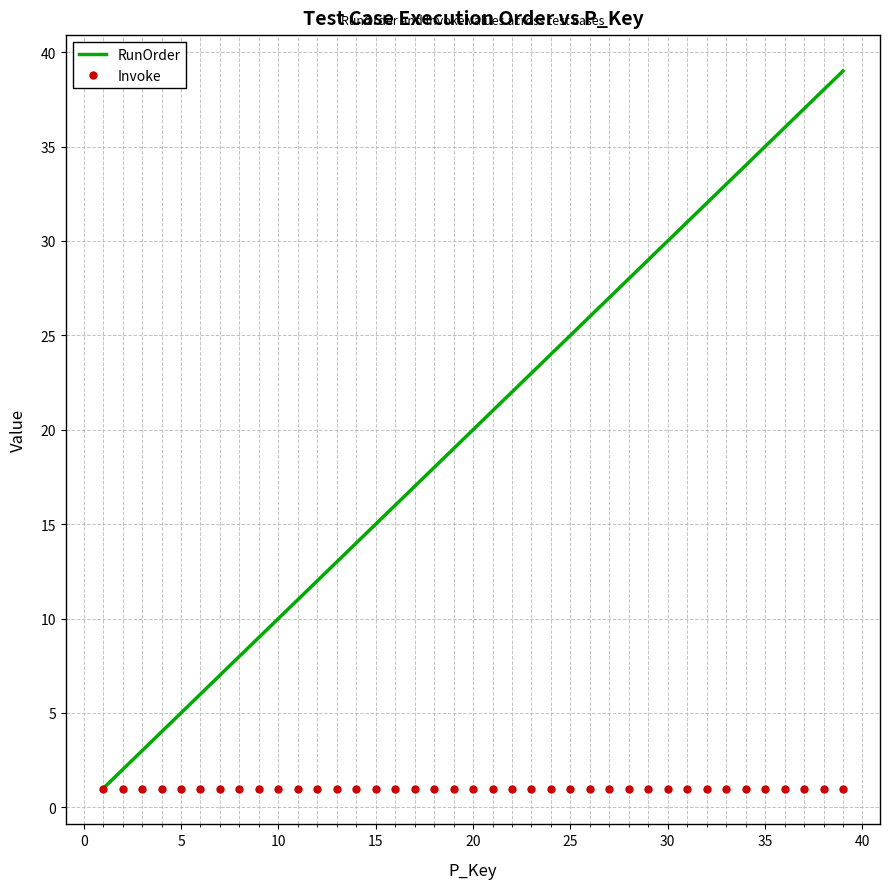

Which series has the largest range (max minus min)?

RunOrder